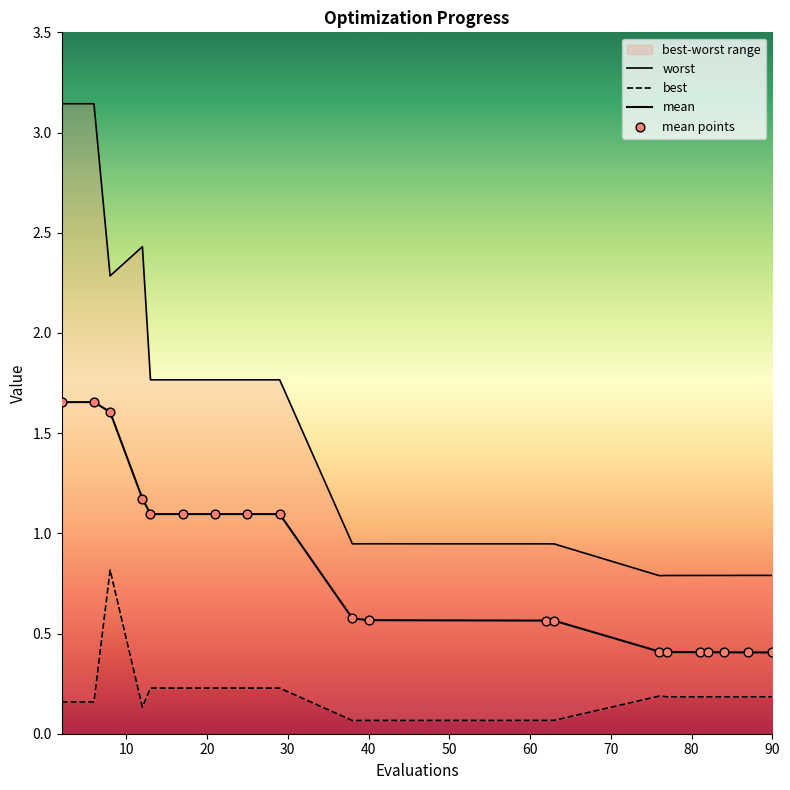

Which series has the largest total across all categories?

worst